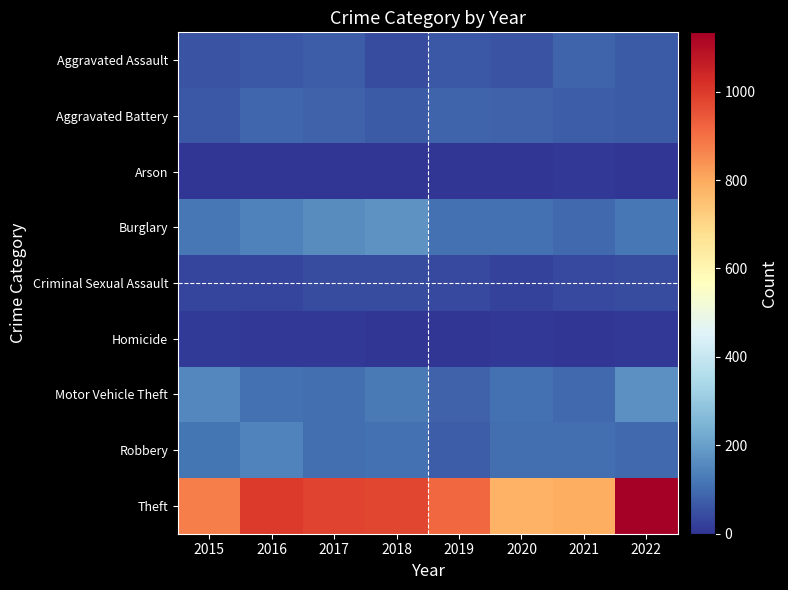

Reading left to right, list all the values displayed in this chart.

Aggravated Assault: 2015=54	2016=66	2017=72	2018=43	2019=65	2020=56	2021=86	2022=68
Aggravated Battery: 2015=64	2016=93	2017=83	2018=70	2019=88	2020=82	2021=75	2022=69
Arson: 2015=2	2016=2	2017=1	2018=3	2019=2	2020=4	2021=8	2022=4
Burglary: 2015=121	2016=139	2017=162	2018=176	2019=110	2020=110	2021=95	2022=120
Criminal Sexual Assault: 2015=28	2016=28	2017=44	2018=43	2019=36	2020=26	2021=36	2022=40
Homicide: 2015=13	2016=8	2017=5	2018=2	2019=0	2020=6	2021=2	2022=7
Motor Vehicle Theft: 2015=152	2016=110	2017=104	2018=127	2019=84	2020=109	2021=96	2022=171
Robbery: 2015=117	2016=145	2017=105	2018=107	2019=75	2020=102	2021=105	2022=97
Theft: 2015=874	2016=999	2017=979	2018=977	2019=914	2020=783	2021=791	2022=1134